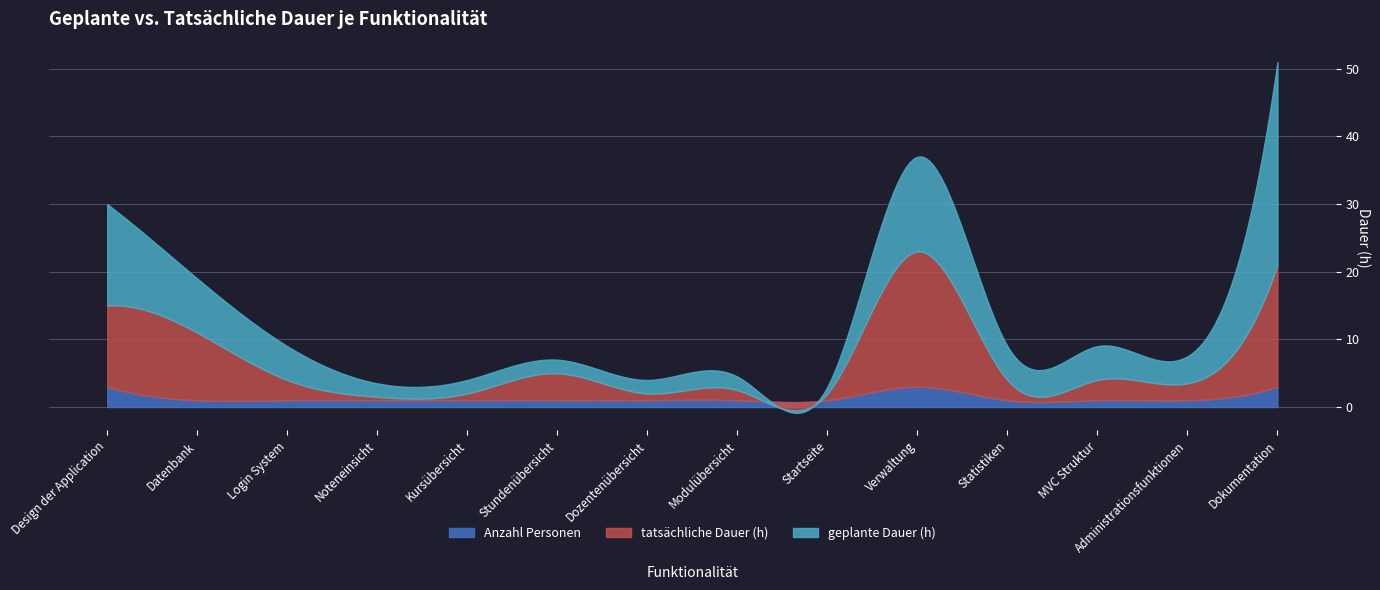

Is the value of tatsächliche Dauer (h) at Stundenübersicht greater than the value of Anzahl Personen at MVC Struktur?

Yes